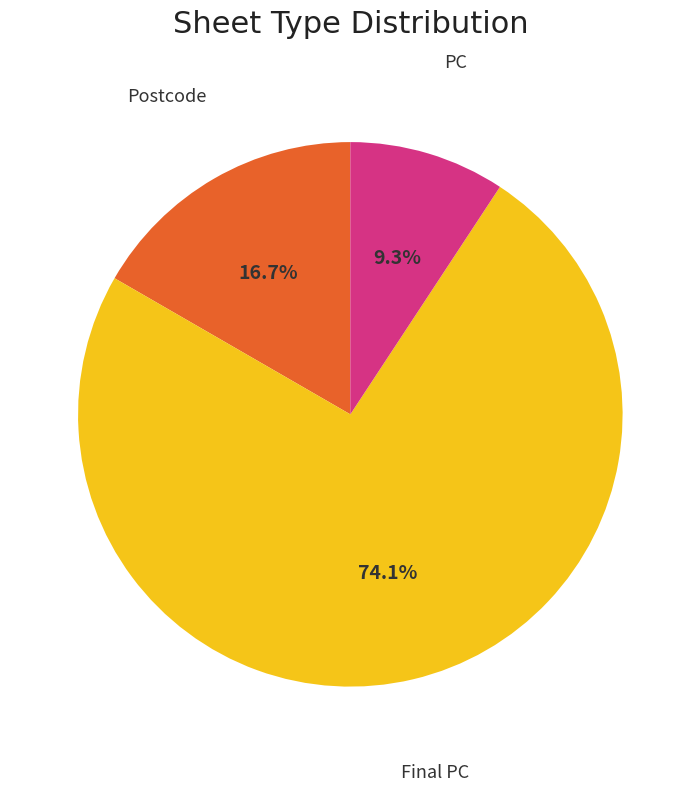

Does any single category account for the majority?

Yes